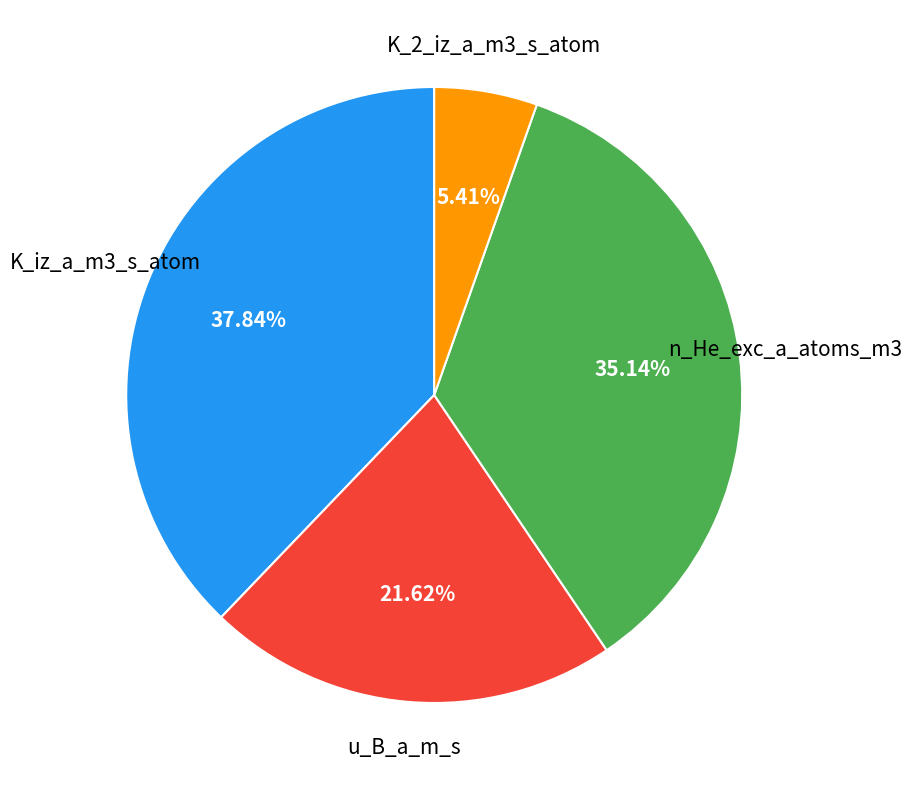

To the nearest percent, what is the average slice percentage?

25%